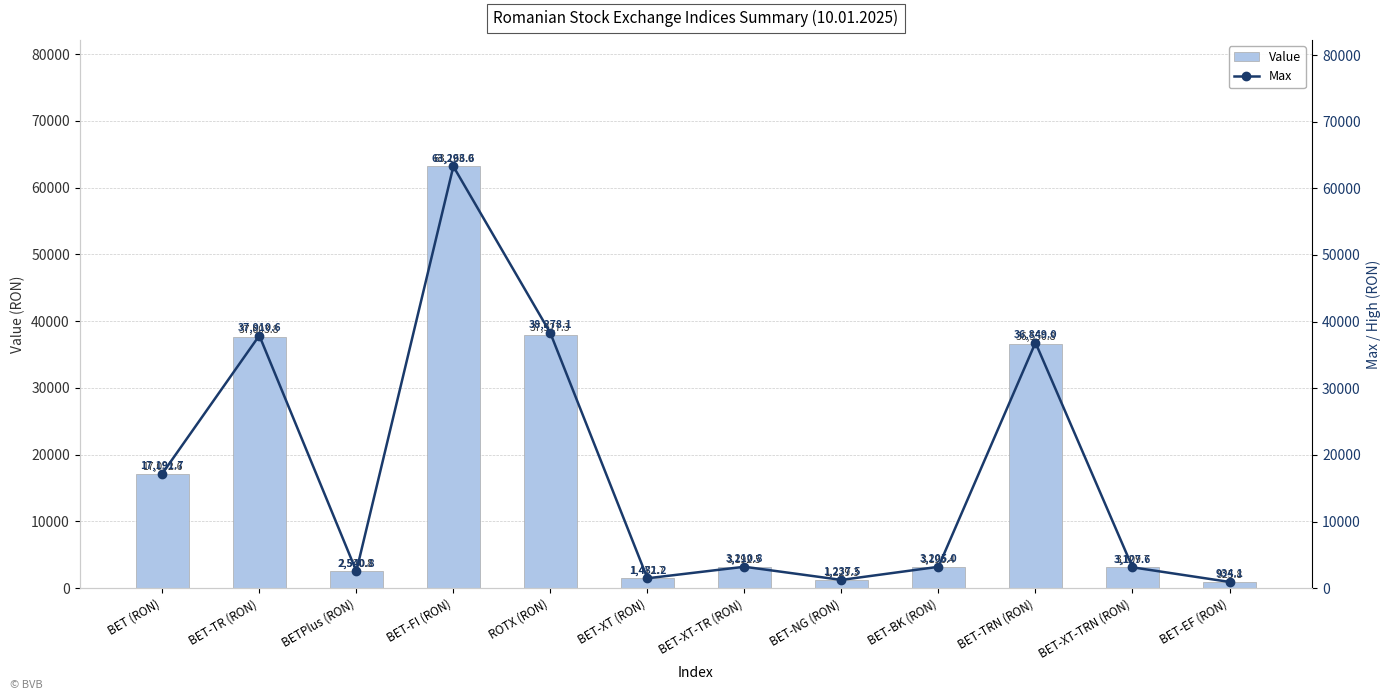

Which category has the lowest value in the Max series?

BET-EF (RON)